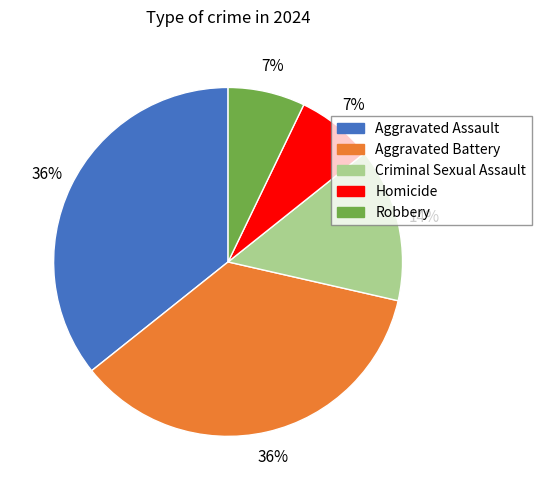

Do Robbery and Criminal Sexual Assault together represent more than half of the pie?

No